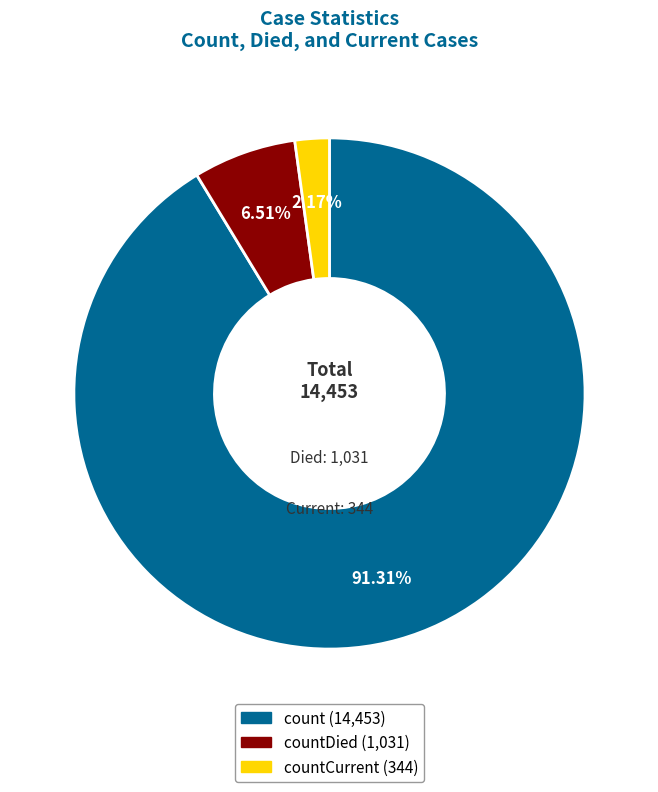

Does any single category account for the majority?

Yes